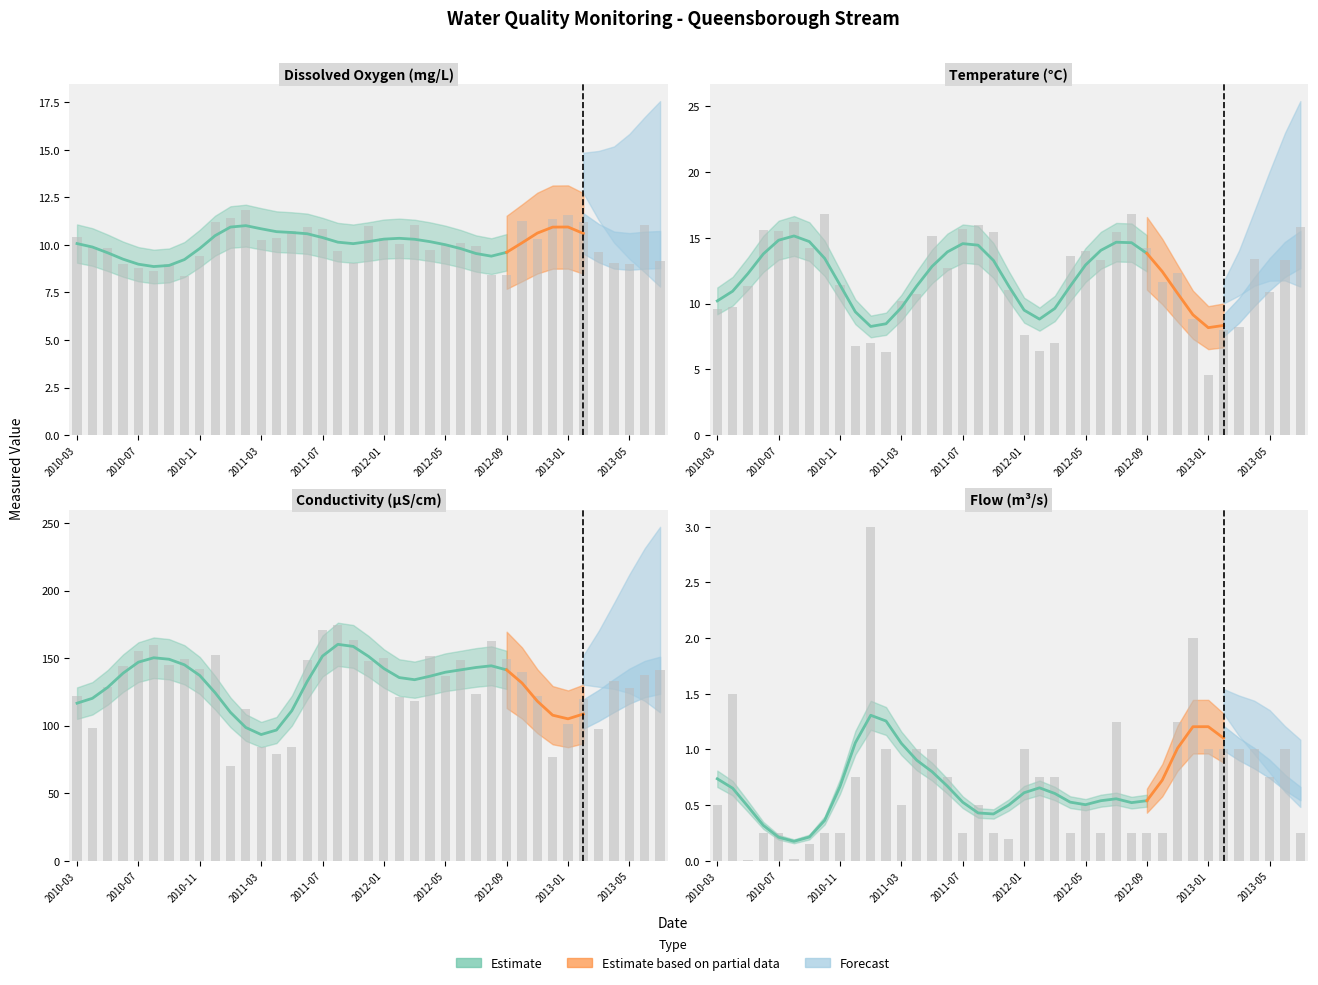

Which series has the largest total across all categories?

Conductivity